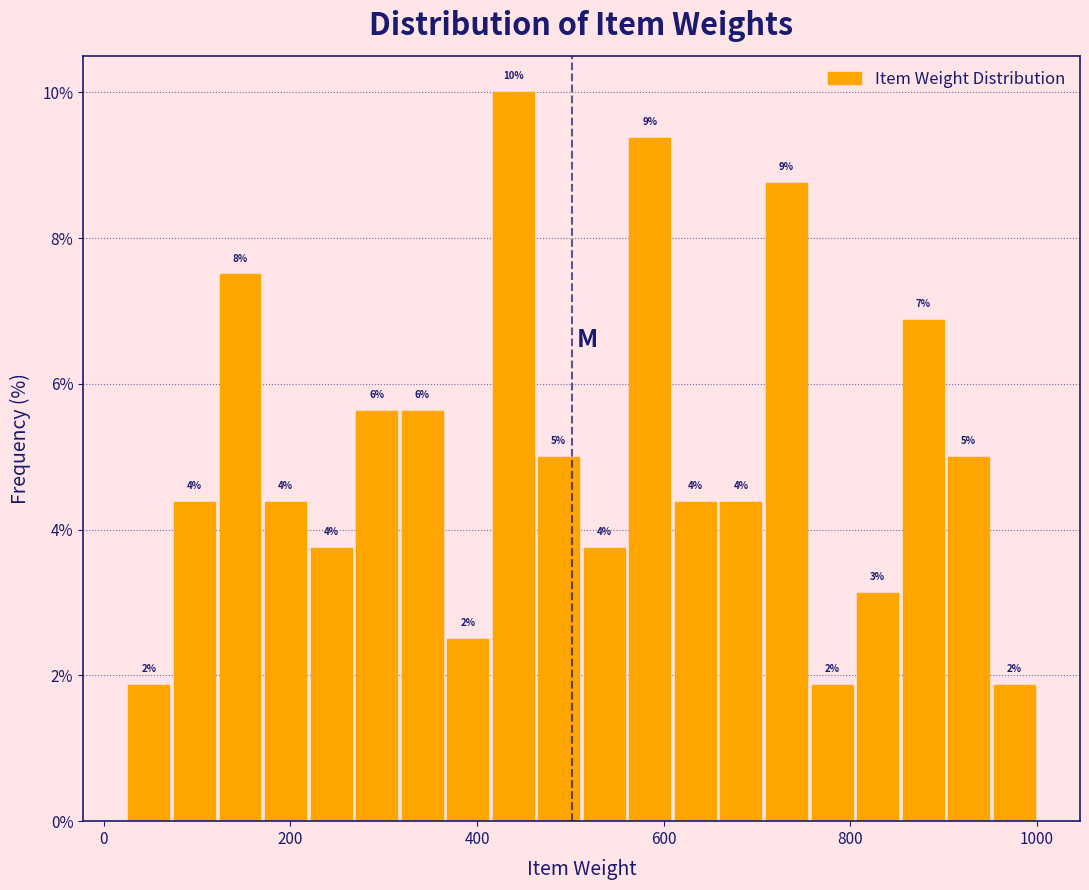

Around what value on the x-axis is the tallest bar? Give the approximate position of its centre, as read against the axis.

440